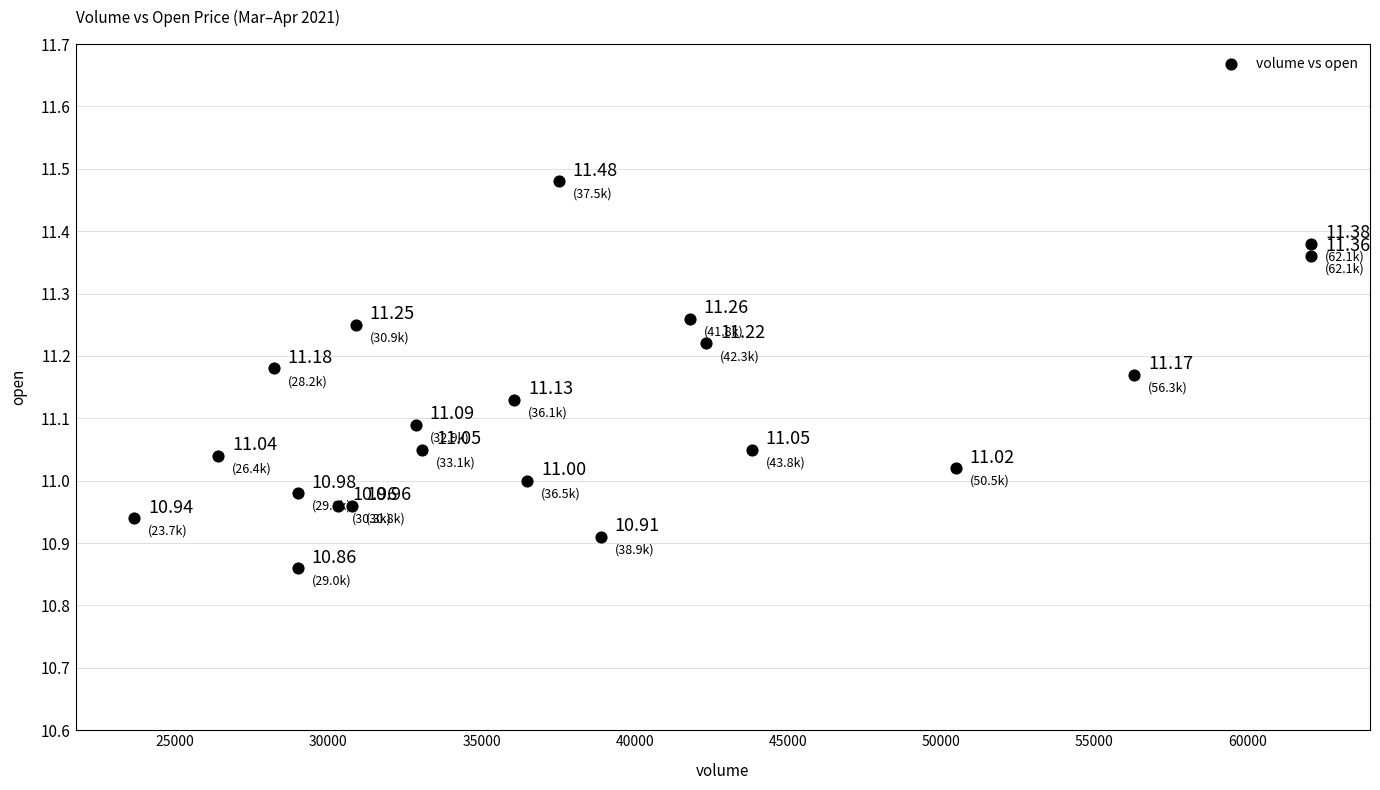

What is the range of X values (max minus min)?

38421.7